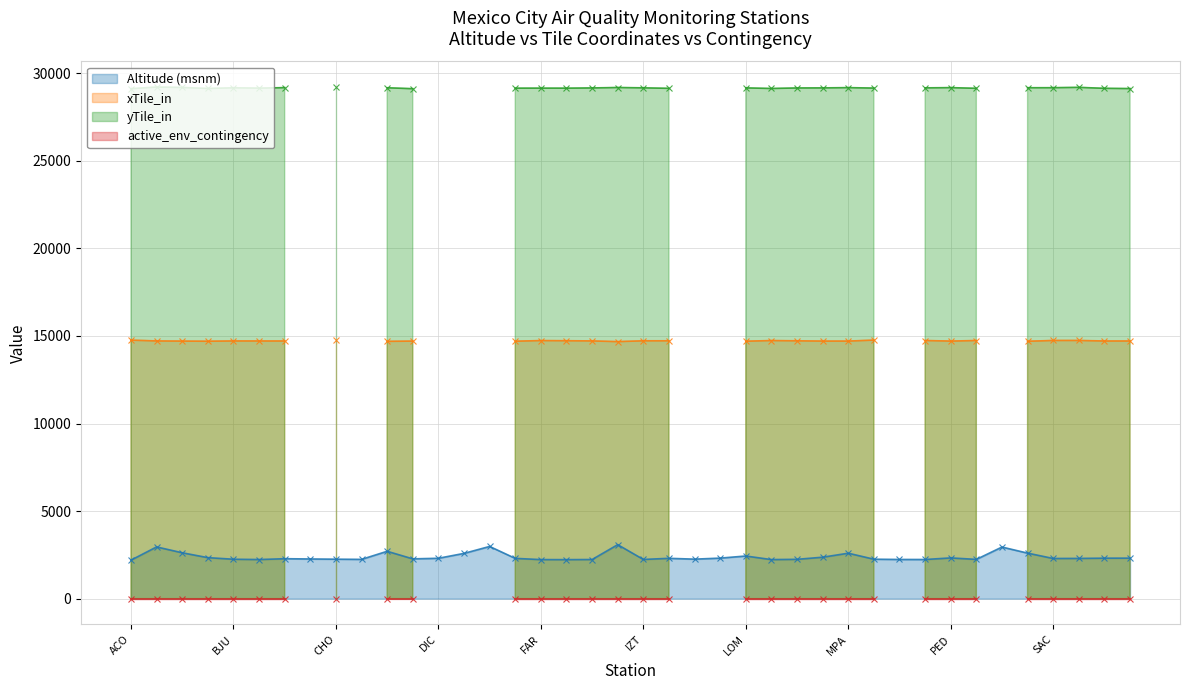

What is the label of the 16th point from the right?

LOM